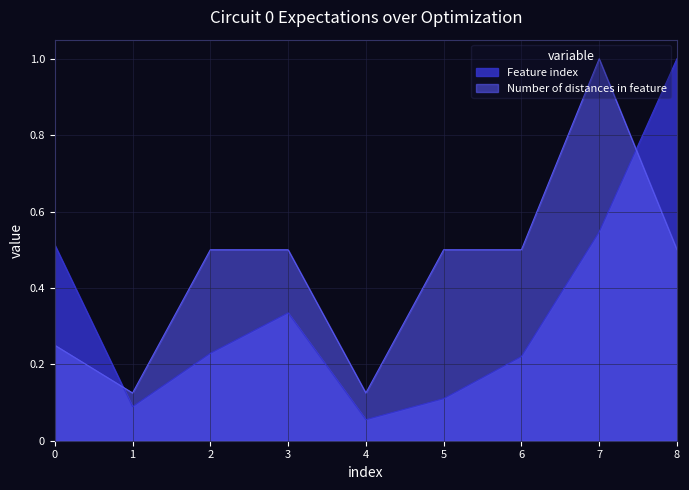

List the series in order of their peak value, highest first.

Feature index, Number of distances in feature